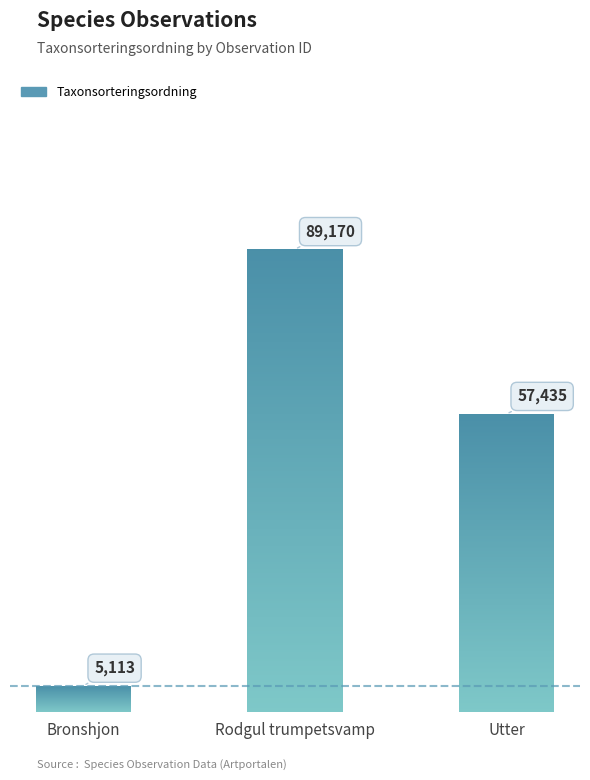

What is the maximum value shown in the chart?

89170